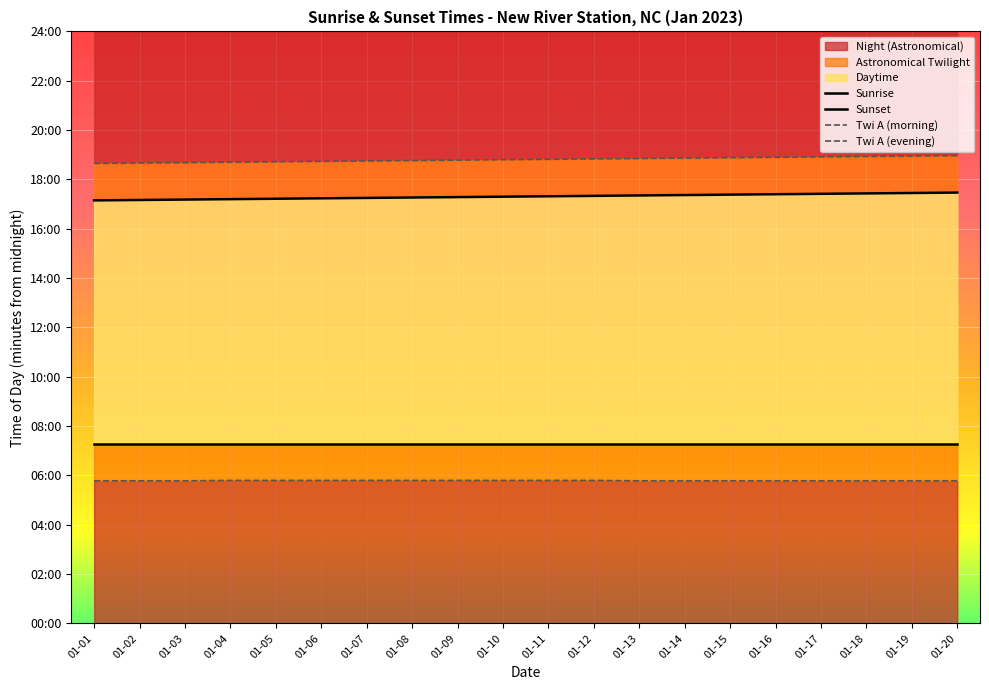

What is the difference between the highest and lowest values at 01-17?

788